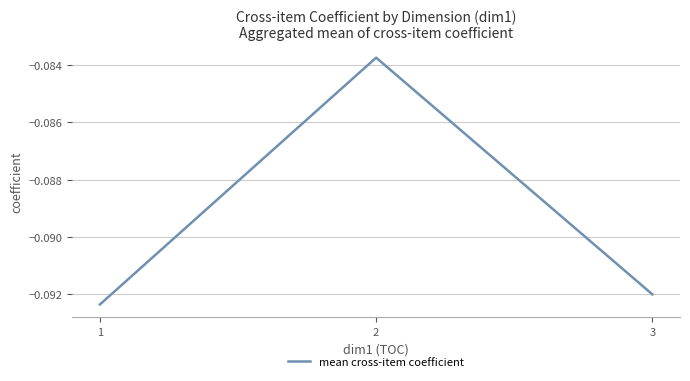

List the labels in order of value, largest first.

2, 3, 1